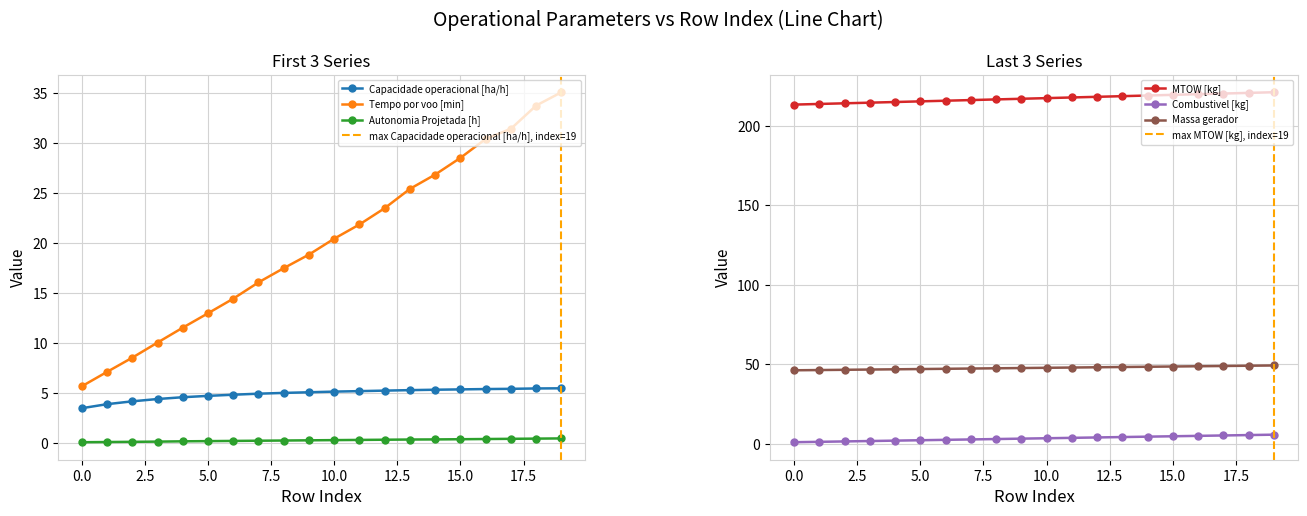

True or false: Combustivel [kg] has a value of 2.9 at 4.

False